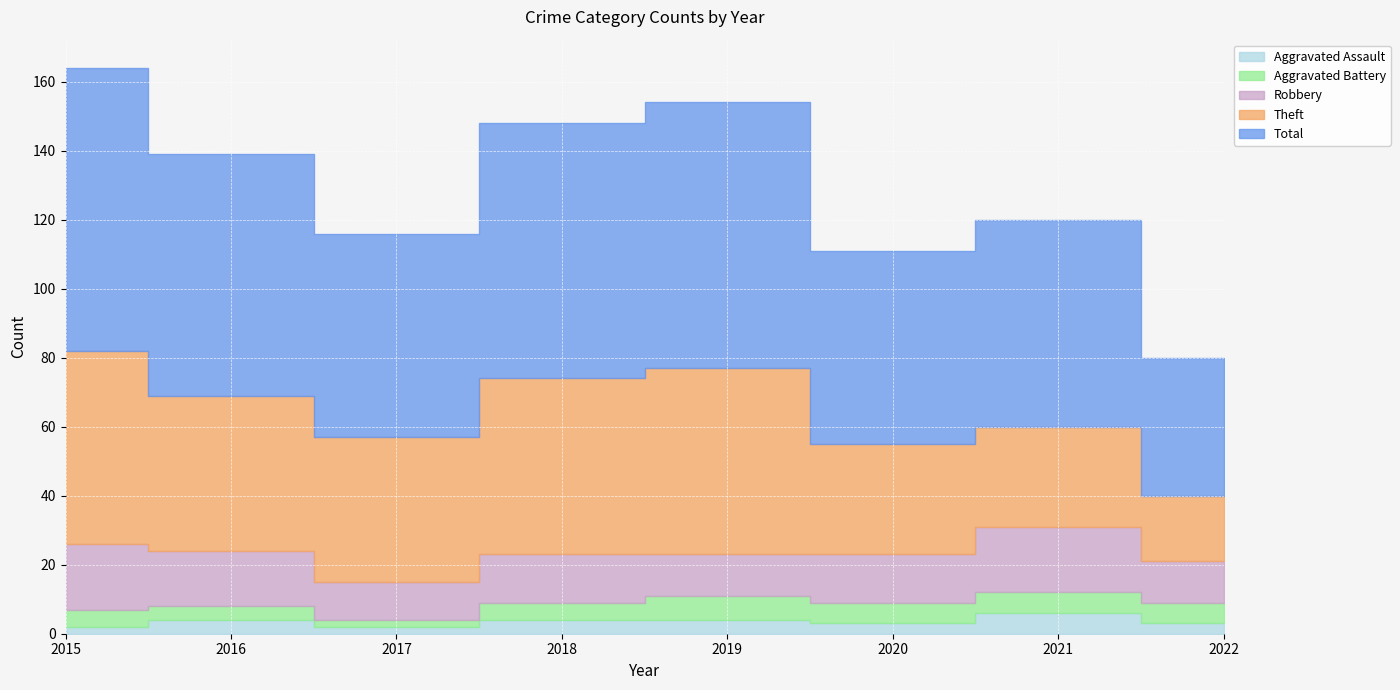

What is the sum of all Aggravated Assault values?

28